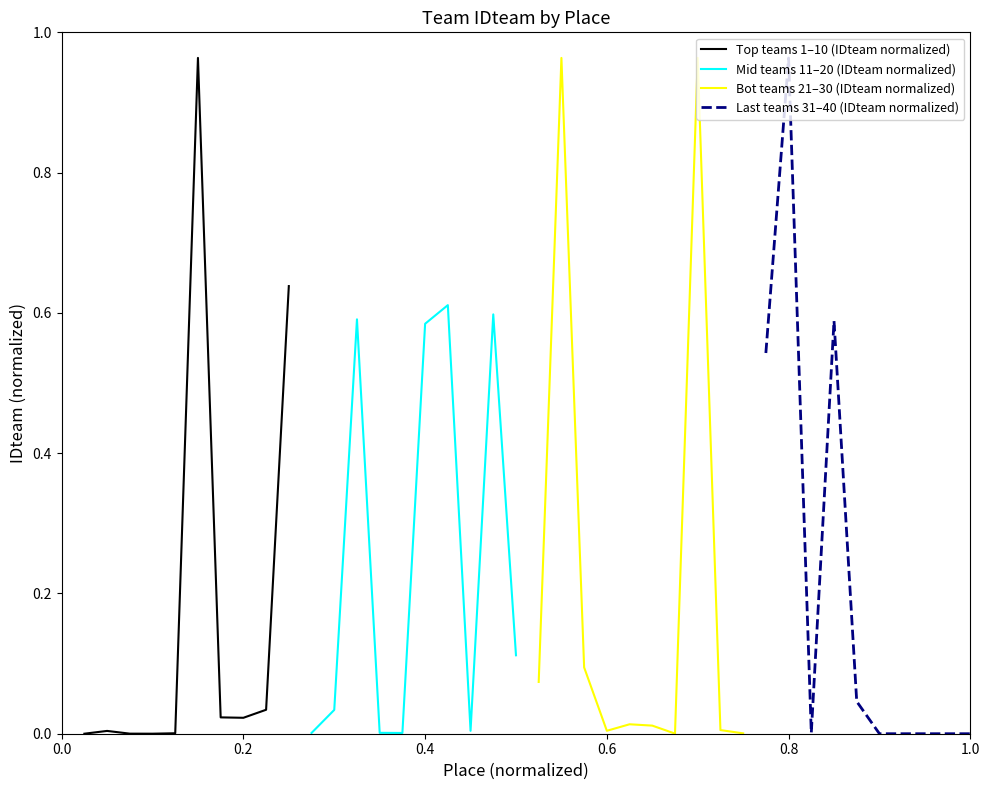

How many interior local valleys does the Top teams 1–10 (IDteam normalized) series have?

2